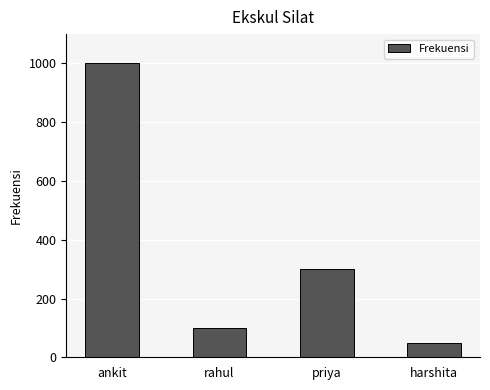

List the labels in order of value, largest first.

ankit, priya, rahul, harshita